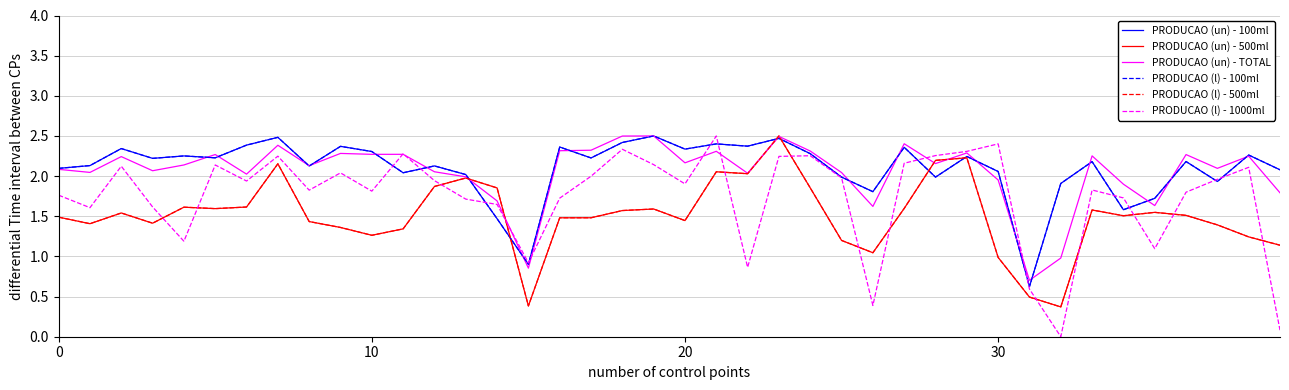

Rank the series by their maximum value, from highest to lowest.

PRODUCAO (un) - 100ml, PRODUCAO (un) - 500ml, PRODUCAO (un) - TOTAL, PRODUCAO (l) - 100ml, PRODUCAO (l) - 500ml, PRODUCAO (l) - 1000ml